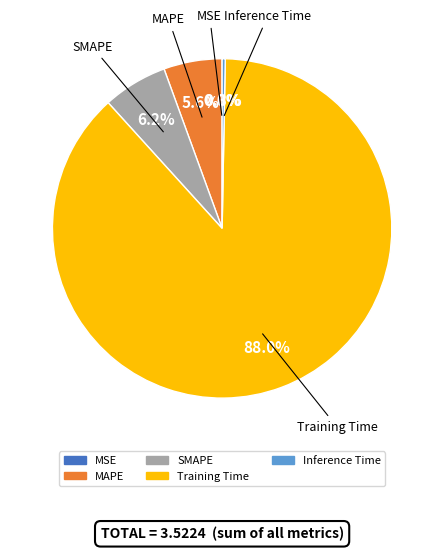

What is the majority slice?

Training Time